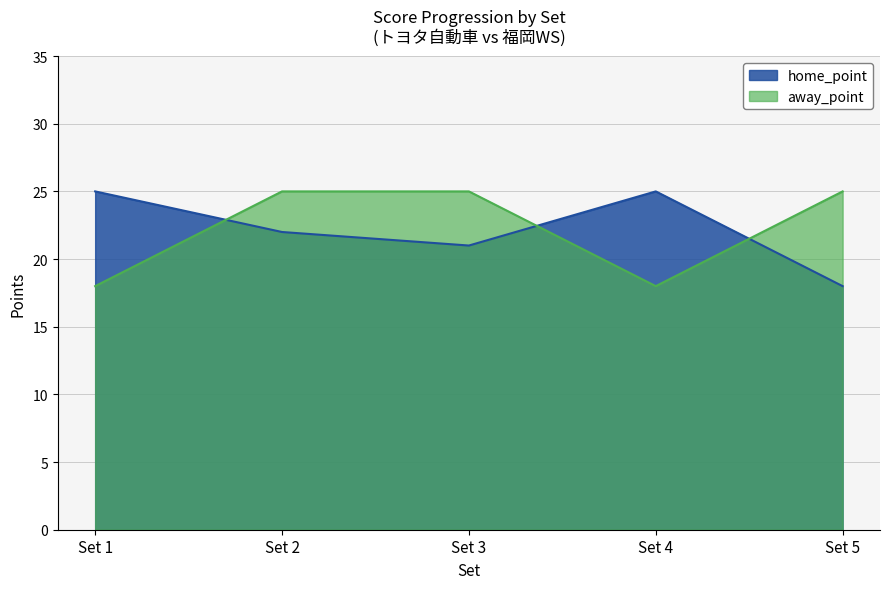

True or false: away_point has a value of 9 at Set 2.

False